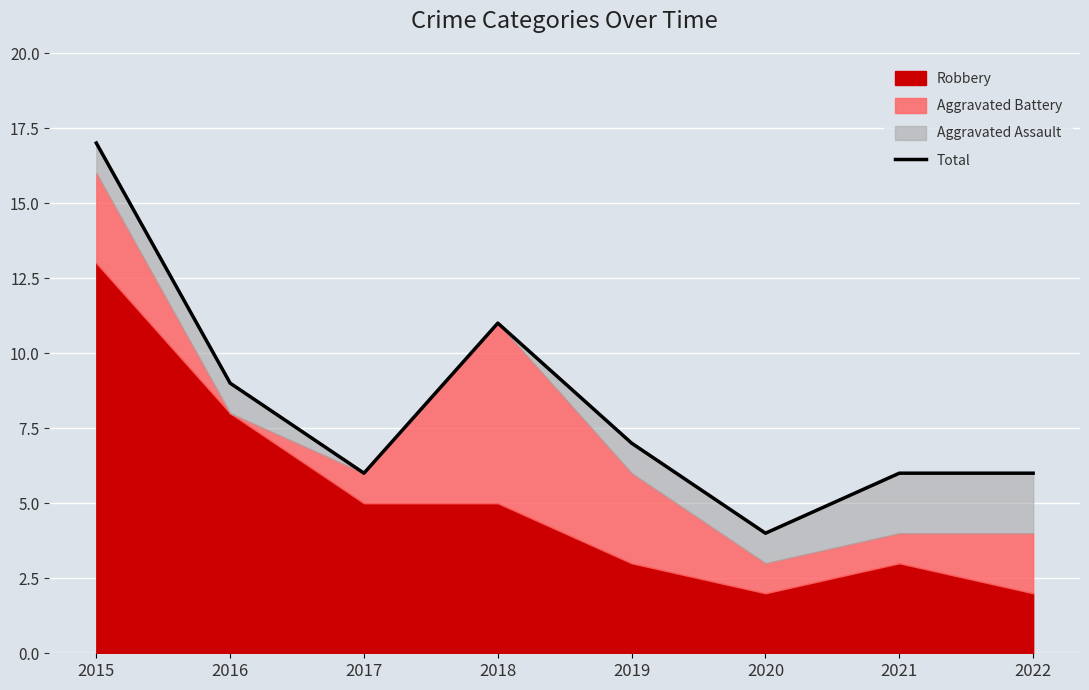

At which label is the value closest to 10?

2016